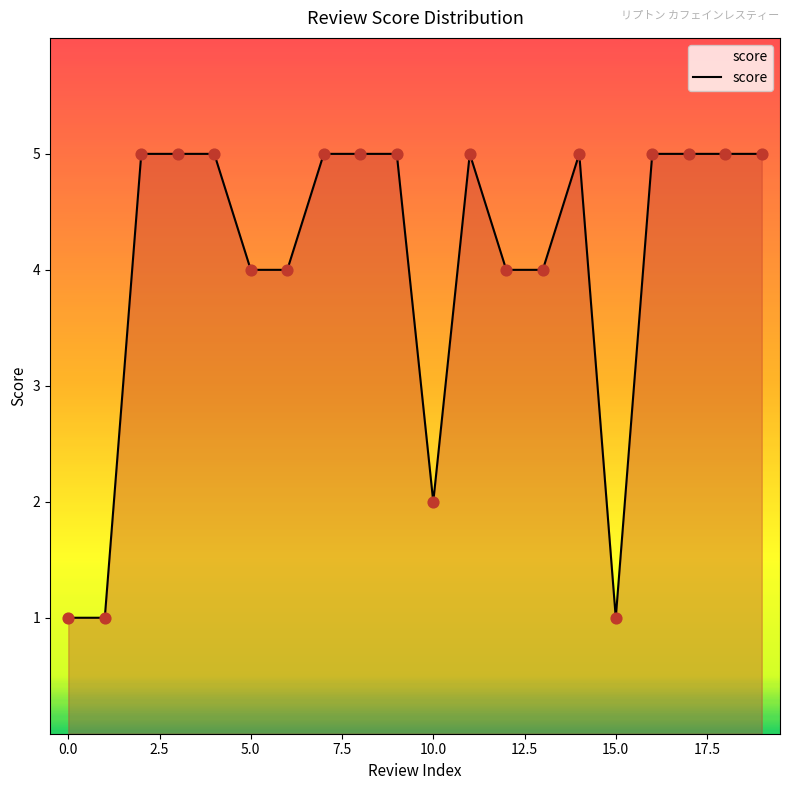

What is the difference between the maximum and minimum values?

4